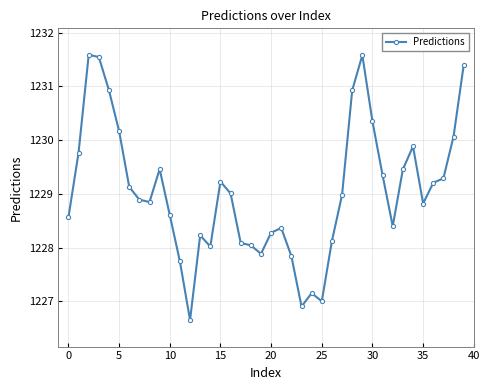

Reading left to right, transcribe all the data shown in this chart.

1228.6	1229.8	1231.6	1231.5	1230.9	1230.2	1229.1	1228.9	1228.9	1229.5	1228.6	1227.7	1226.7	1228.2	1228.0	1229.2	1229.0	1228.1	1228.0	1227.9	1228.3	1228.4	1227.8	1226.9	1227.2	1227.0	1228.1	1229.0	1230.9	1231.6	1230.3	1229.3	1228.4	1229.5	1229.9	1228.8	1229.2	1229.3	1230.1	1231.4